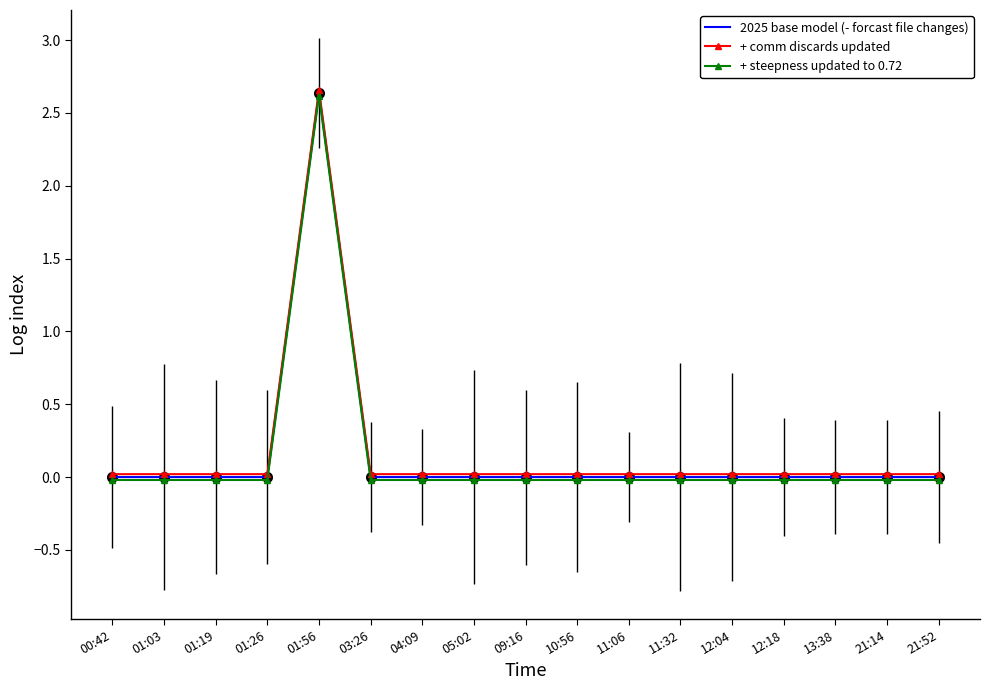

What are all the series names shown in the legend?

2025 base model (- forcast file changes), + comm discards updated, + steepness updated to 0.72